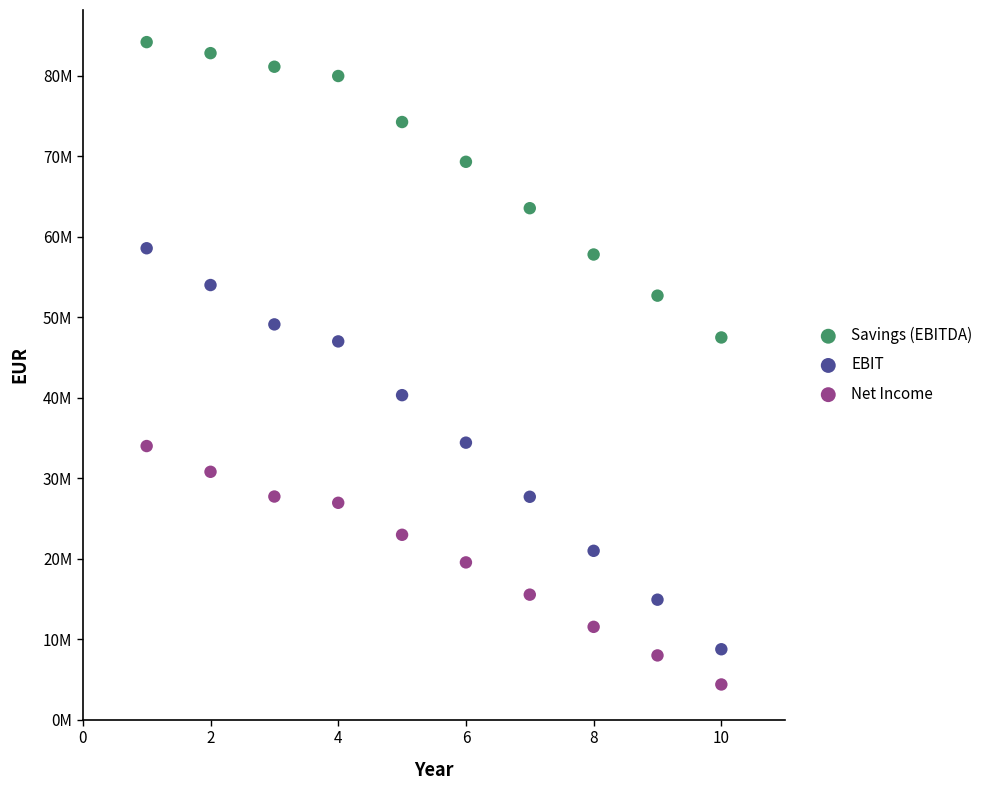

Which series reaches the minimum Y coordinate?

Net Income